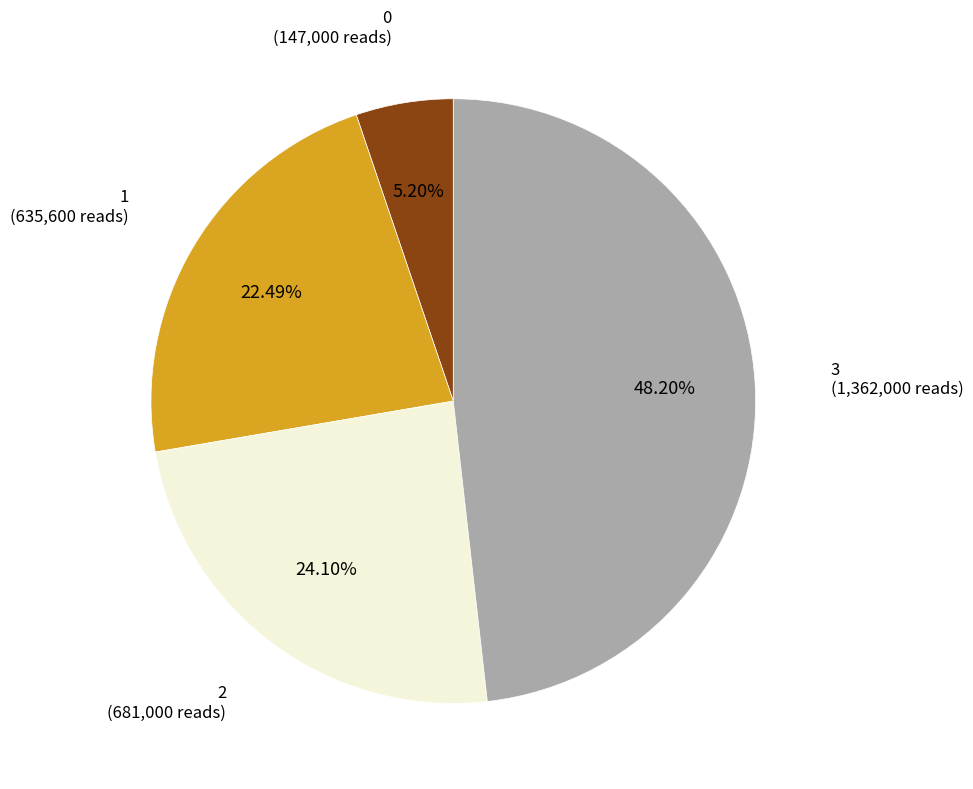

To the nearest percent, what is the difference between the largest and smallest slice percentages?

43%